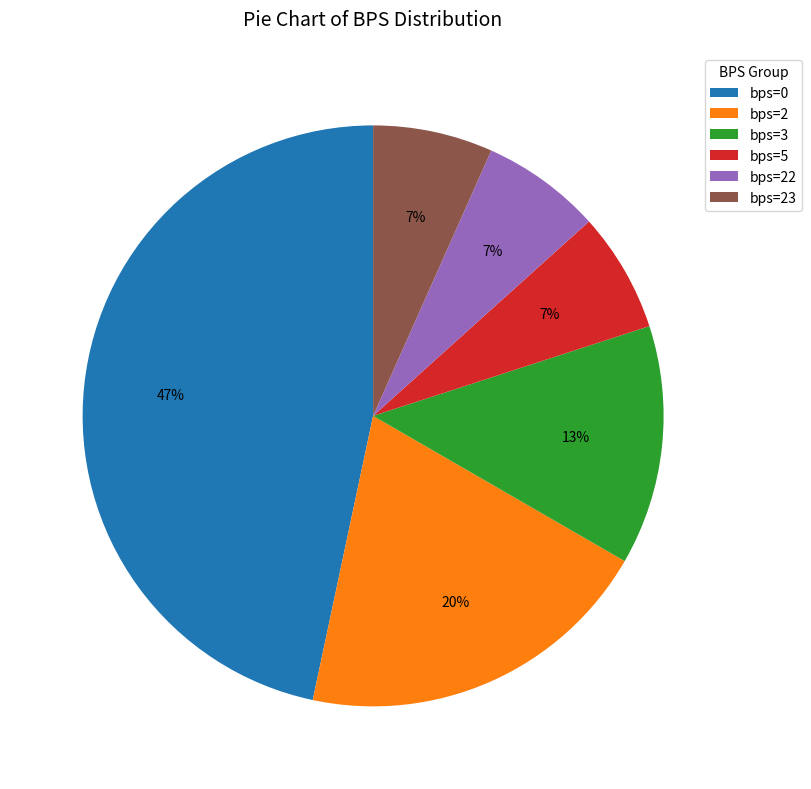

Is the sum of bps=2 and bps=0 greater than half?

Yes